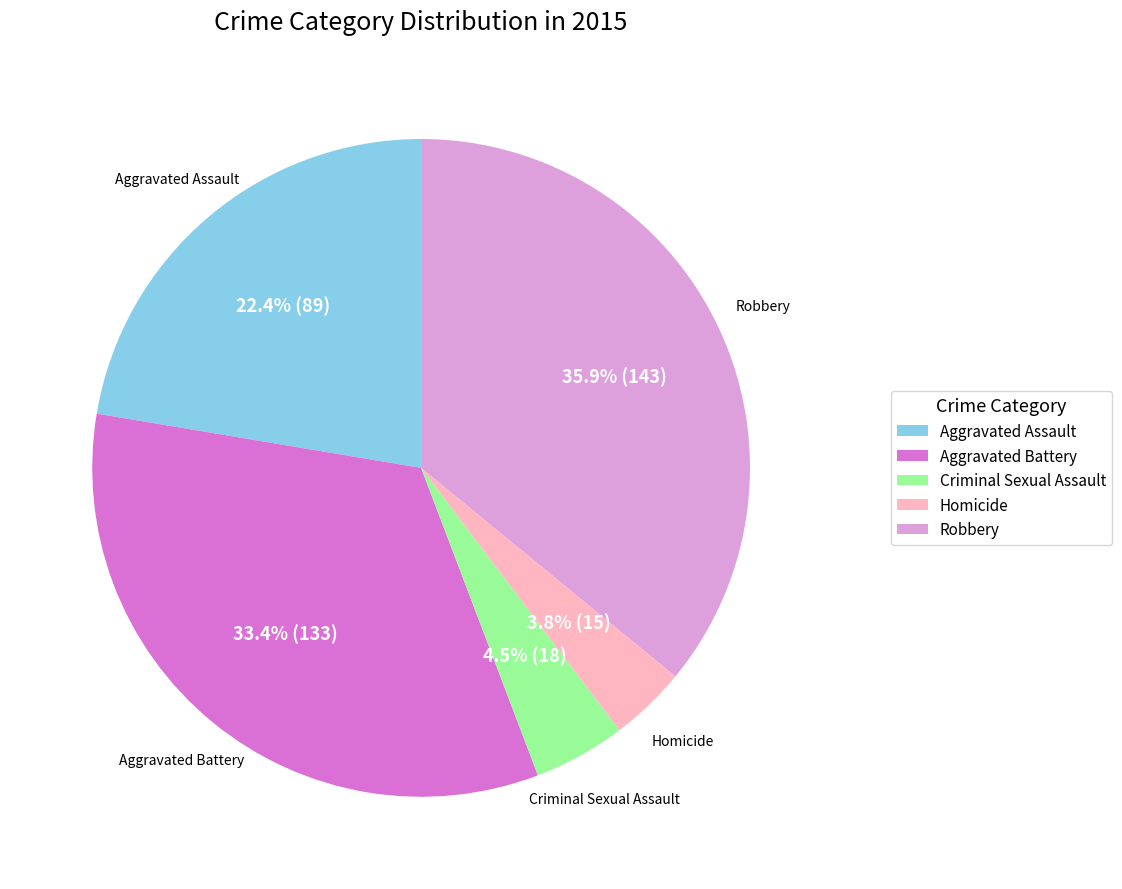

The Aggravated Battery slice represents 28% of the pie. True or false?

False